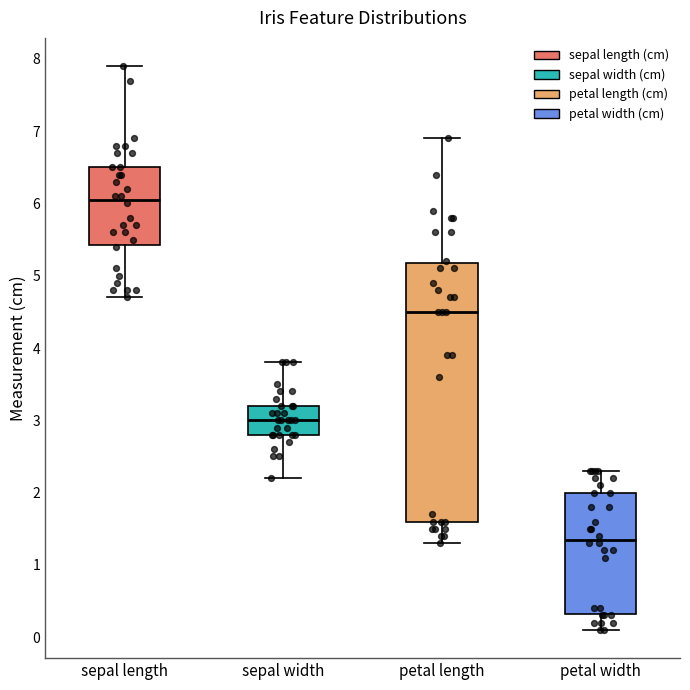

Where is the lower edge of the box for petal width on the y-axis? The values are not printed on the chart, so give them approximately, as read against the axis.

0.3